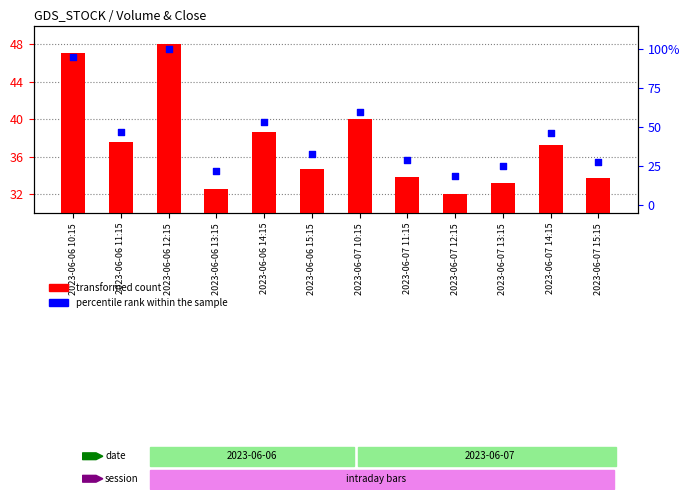

Which series has the largest Y range (max minus min)?

percentile rank within the sample